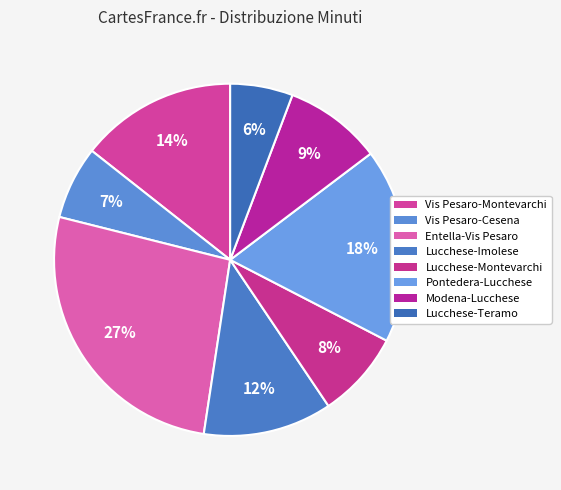

What is the total percentage of Lucchese-Montevarchi and Vis Pesaro-Montevarchi?

22.4%